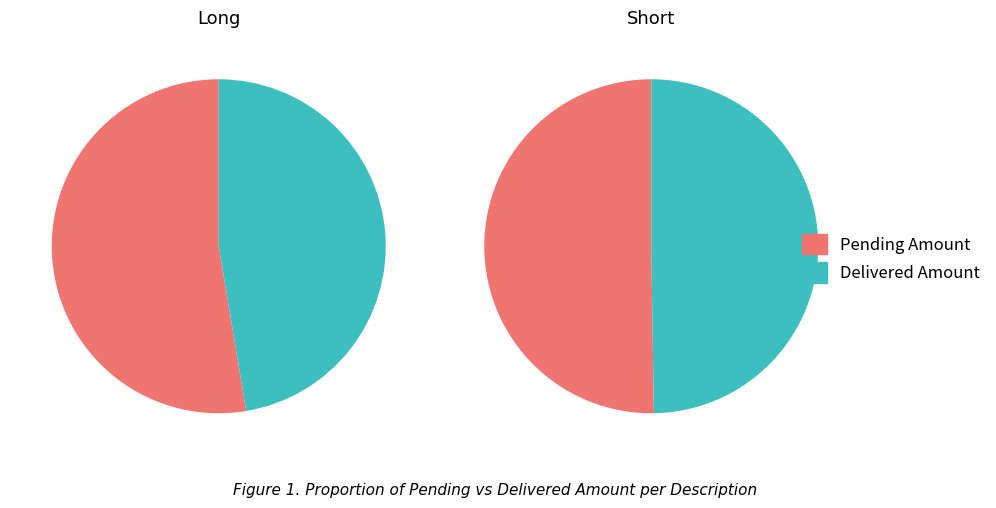

What percentage is the Long slice, to the nearest percent?

48%